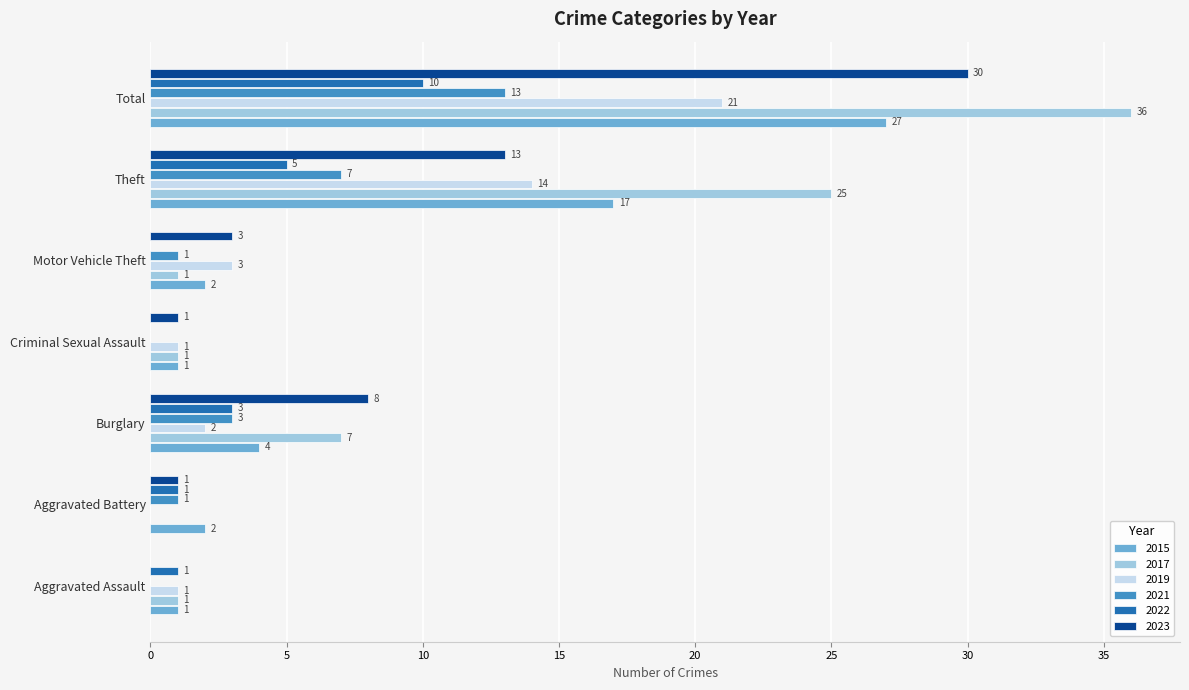

What is the sum of all 2023 values?

56